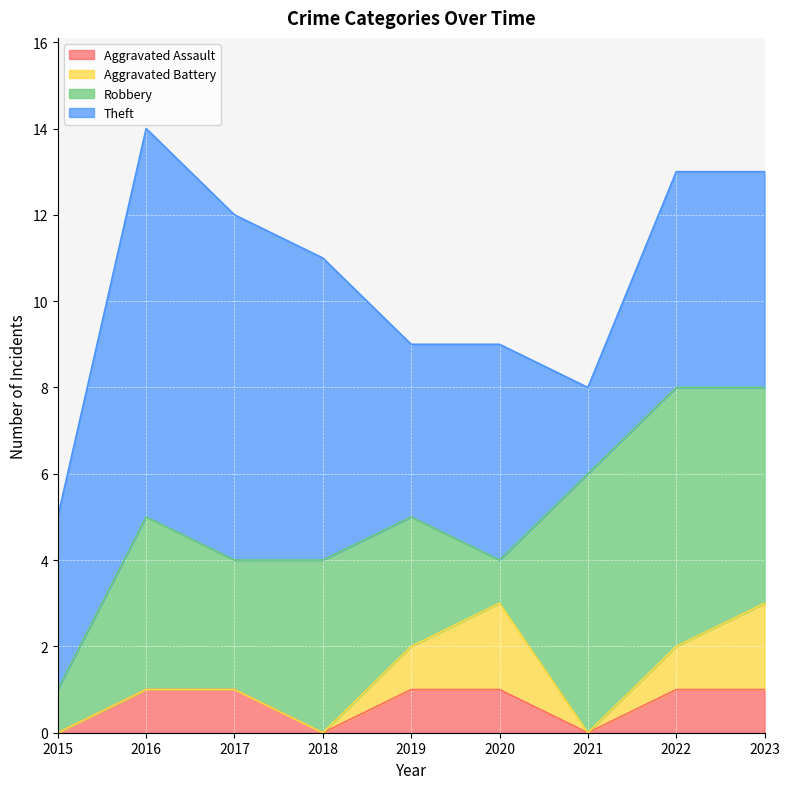

At which label is Theft closest to 5?

2020